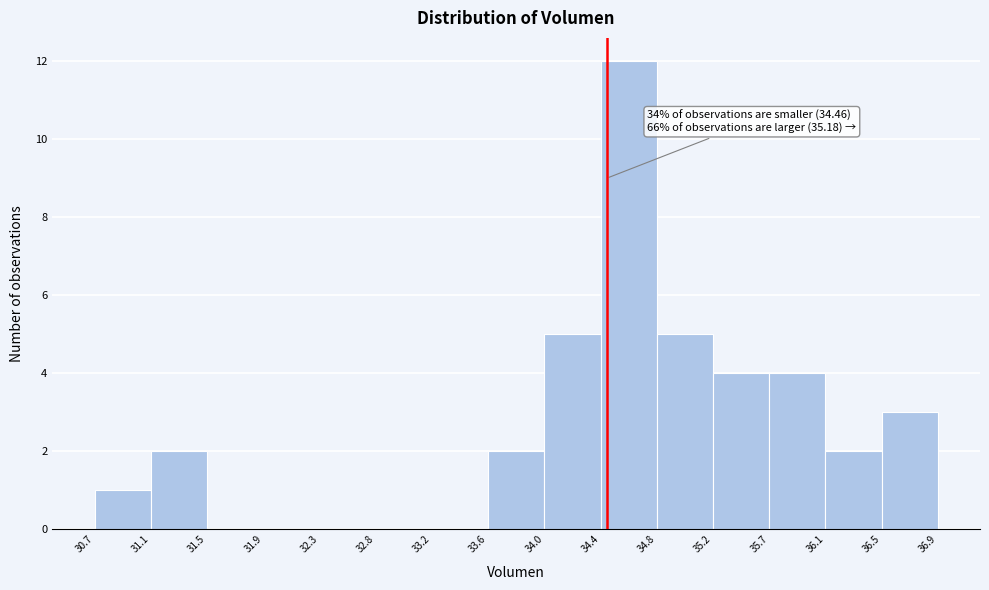

Which range on the x-axis has the tallest bar?

34.4 to 34.8